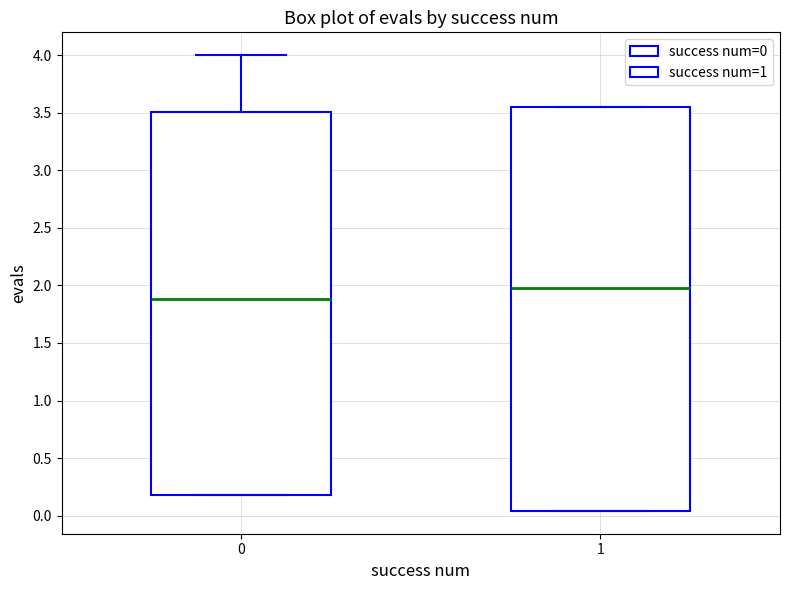

Reading left to right, read every box against the y-axis: the position of its median line, the range the box covers, and the ends of its whiskers. The values are not printed on the chart, so give them approximately, as read against the axis.

0: median 1.90, box 0.20 to 3.50, whiskers 0.20 to 4.00
1: median 2.00, box 0.05 to 3.55, whiskers 0.05 to 3.55